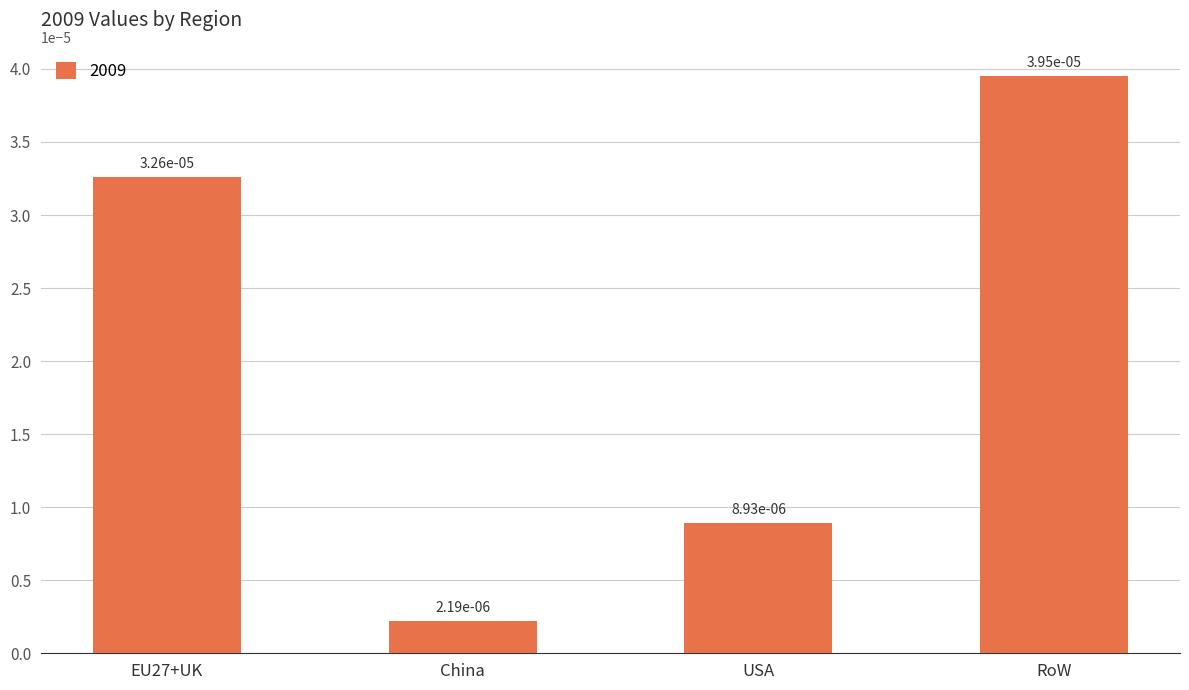

How many bars are there in total?

4